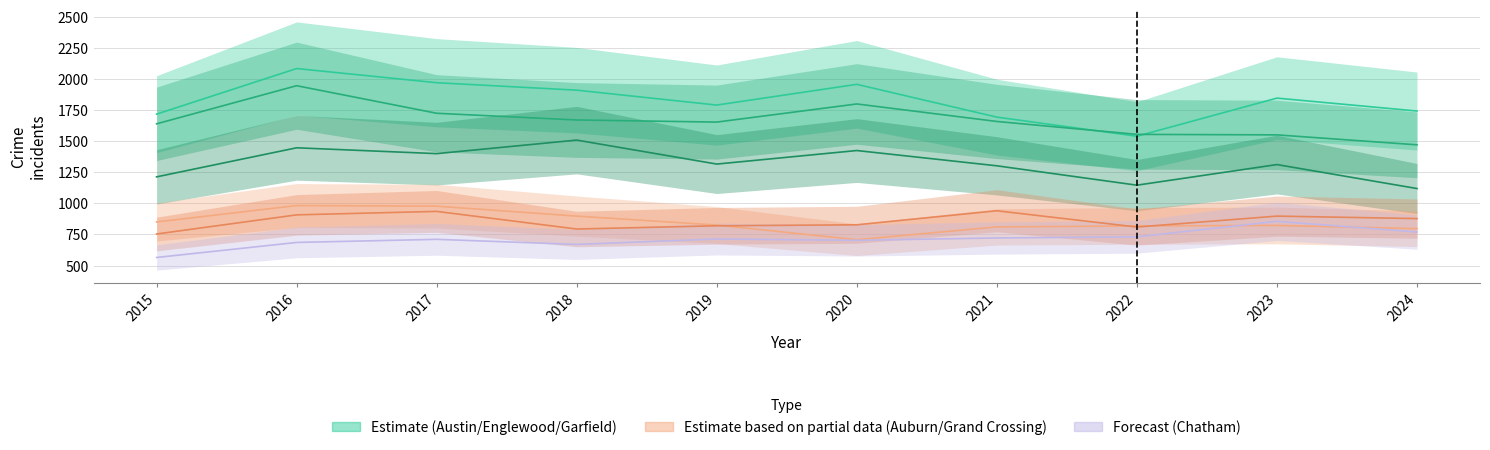

What is the average value of the Chatham series?

713